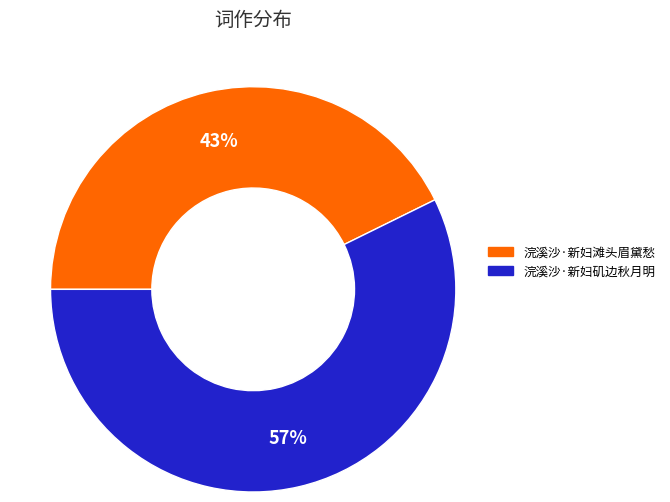

To the nearest percent, what is the average slice percentage?

50%